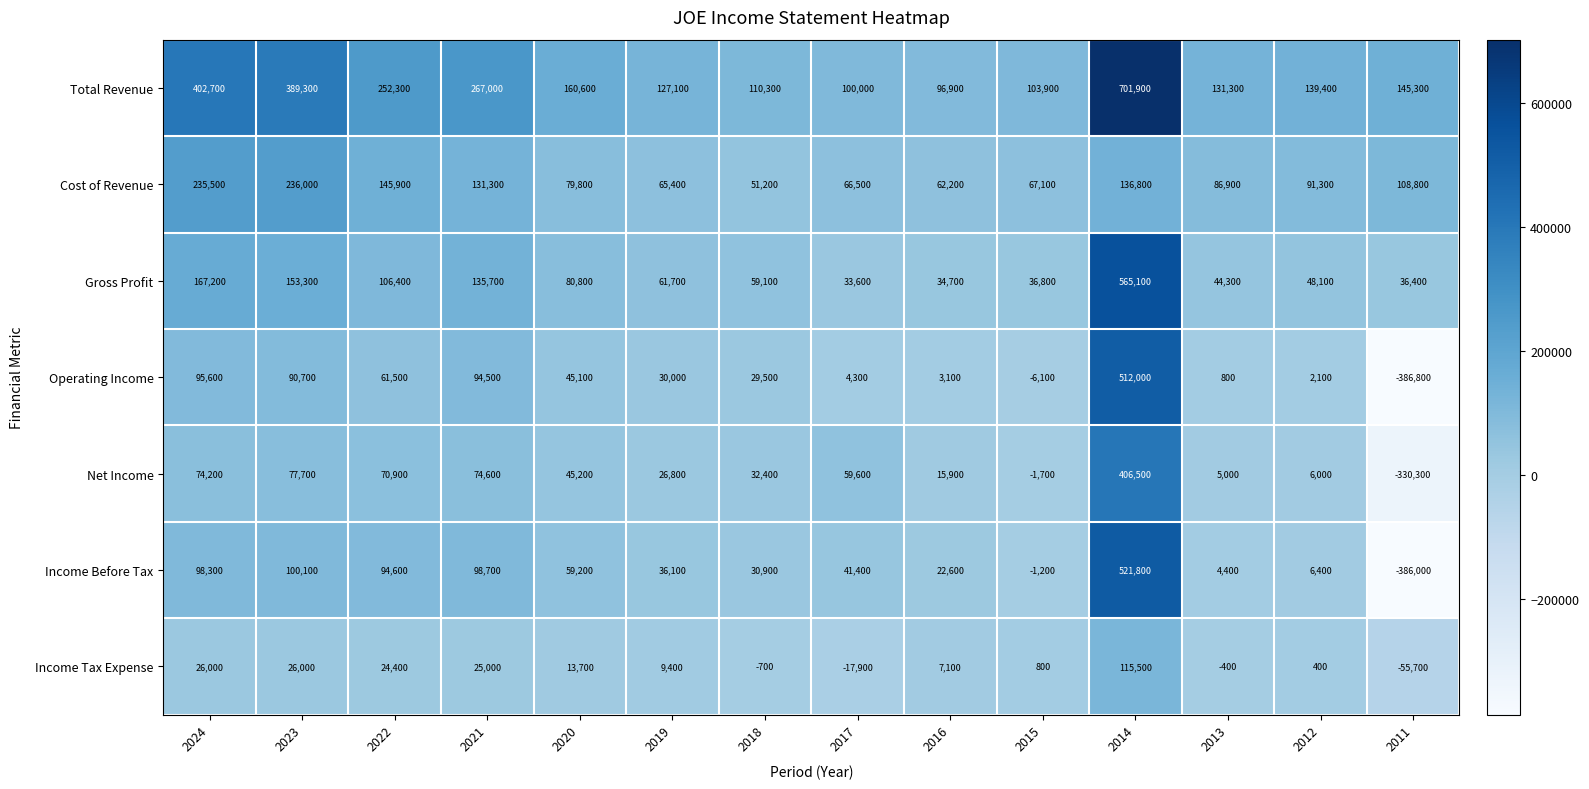

List the series in order of their peak value, highest first.

Total Revenue, Gross Profit, Income Before Tax, Operating Income, Net Income, Cost of Revenue, Income Tax Expense